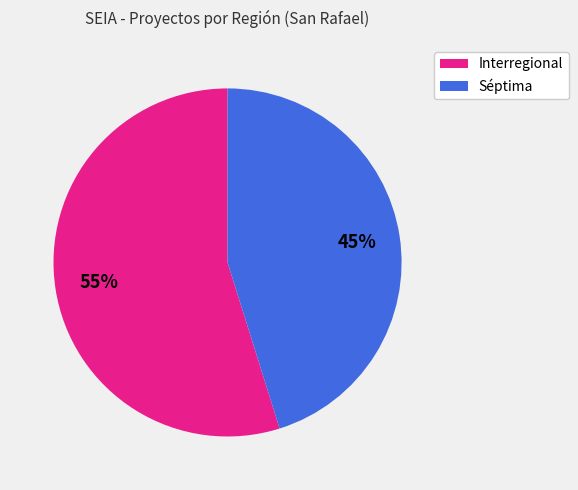

What is the smallest slice in the pie chart?

Séptima